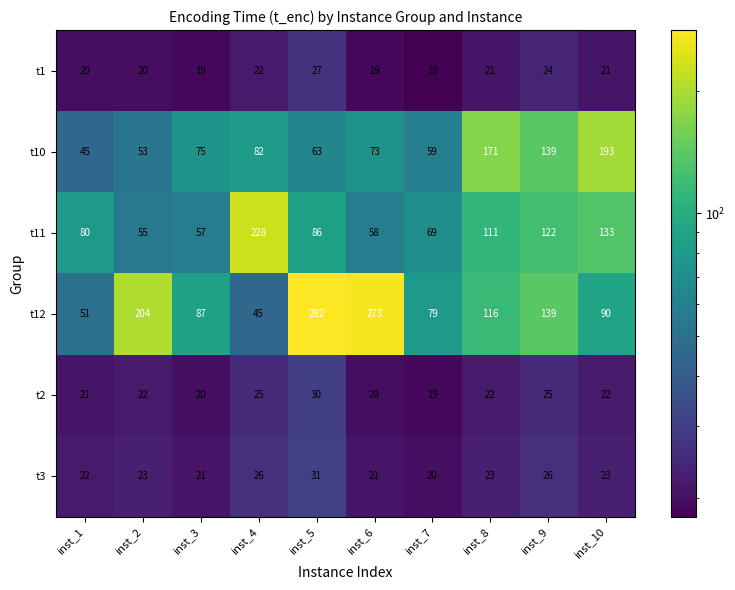

At how many categories does at least one series exceed 148?

6